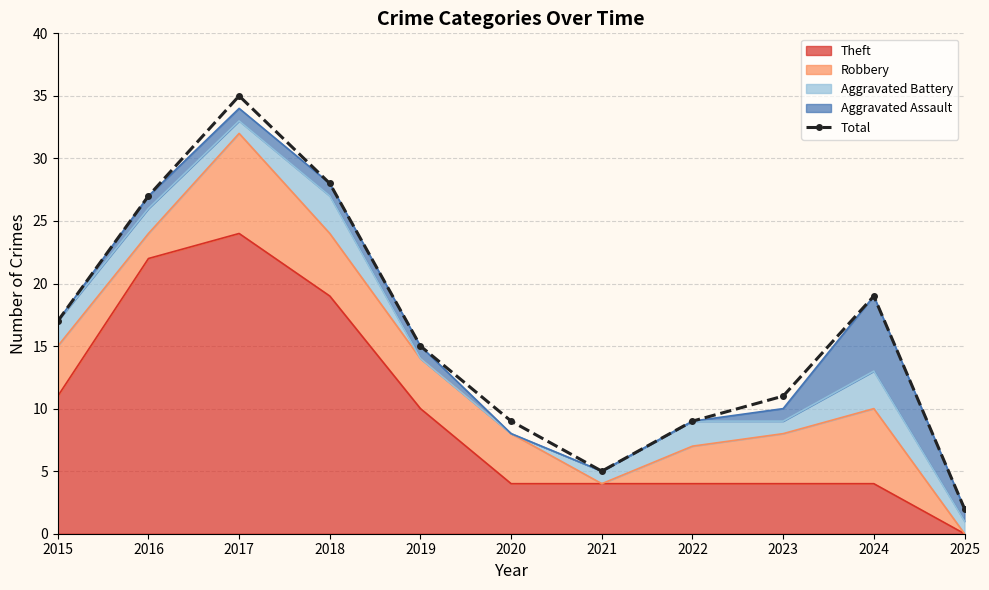

Does the chart have visible grid lines?

Yes